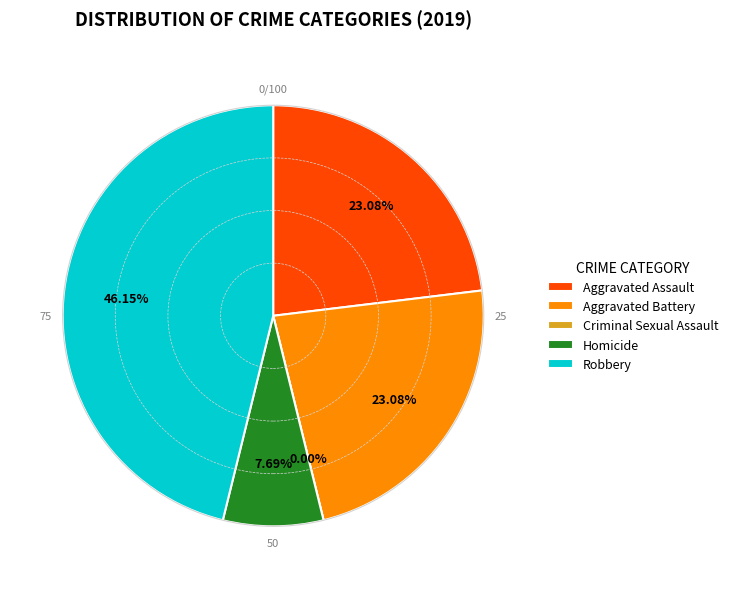

Does Criminal Sexual Assault account for over 50% of the chart?

No